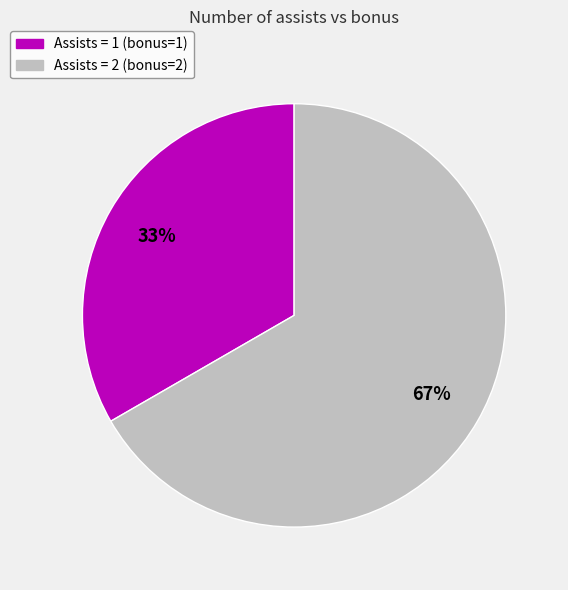

How many segments does this pie chart have?

2